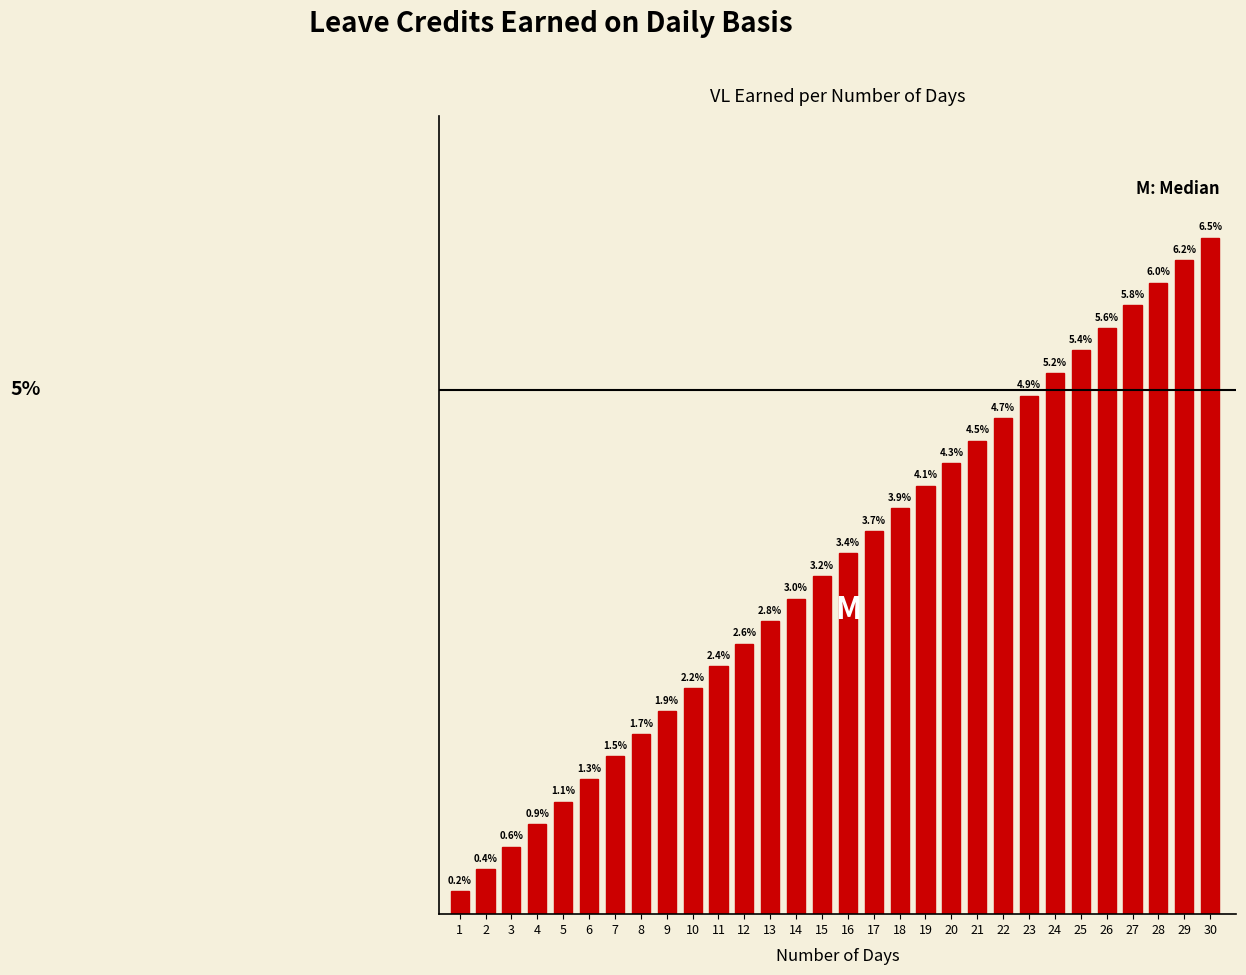

Rank the categories by value from highest to lowest.

30, 29, 28, 27, 26, 25, 24, 23, 22, 21, 20, 19, 18, 17, 16, 15, 14, 13, 12, 11, 10, 9, 8, 7, 6, 5, 4, 3, 2, 1